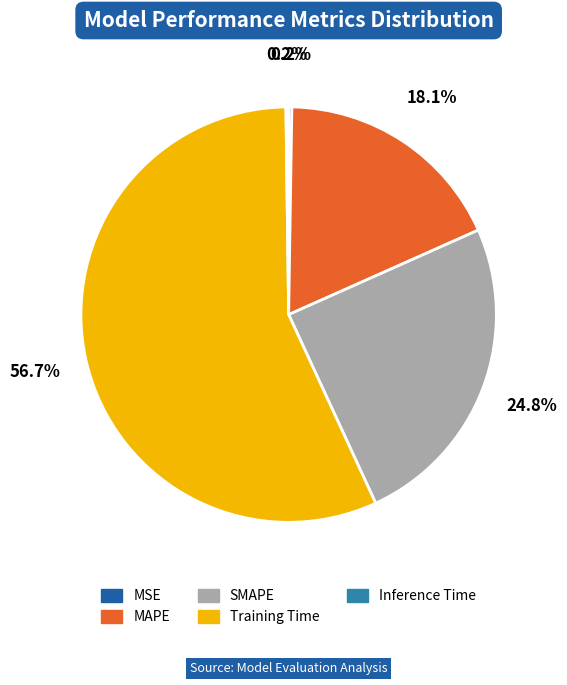

What percentage do Training Time and SMAPE together represent?

81.5%